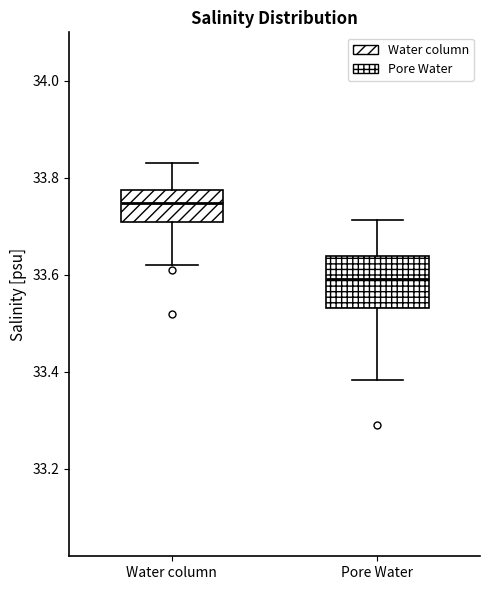

Reading left to right, transcribe this box plot: for each box, give where its median line is, the range the box spans, and where its two whiskers end, as read against the y-axis. The values are not printed on the chart, so give them approximately, as read against the axis.

Water column: median 33.74, box 33.72 to 33.78, whiskers 33.62 to 33.84
Pore Water: median 33.60, box 33.54 to 33.64, whiskers 33.38 to 33.72